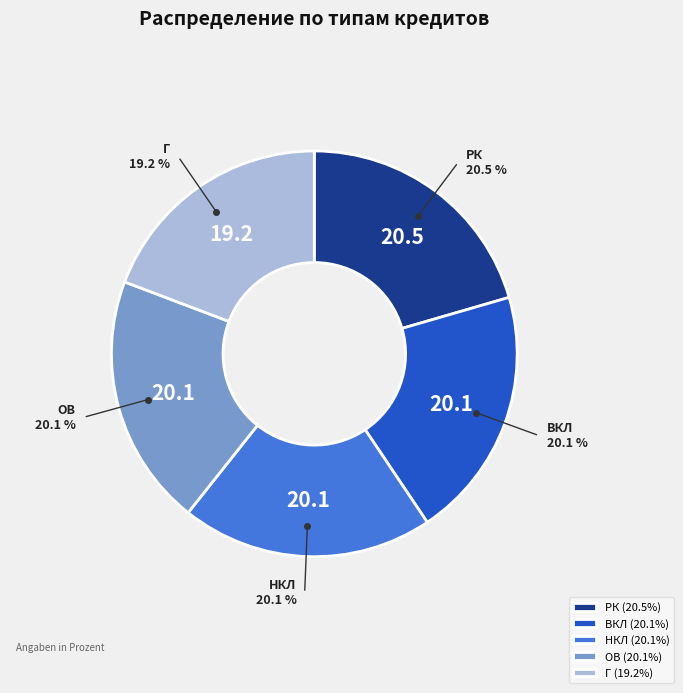

True or false: ВКЛ accounts for 20% of the total.

True